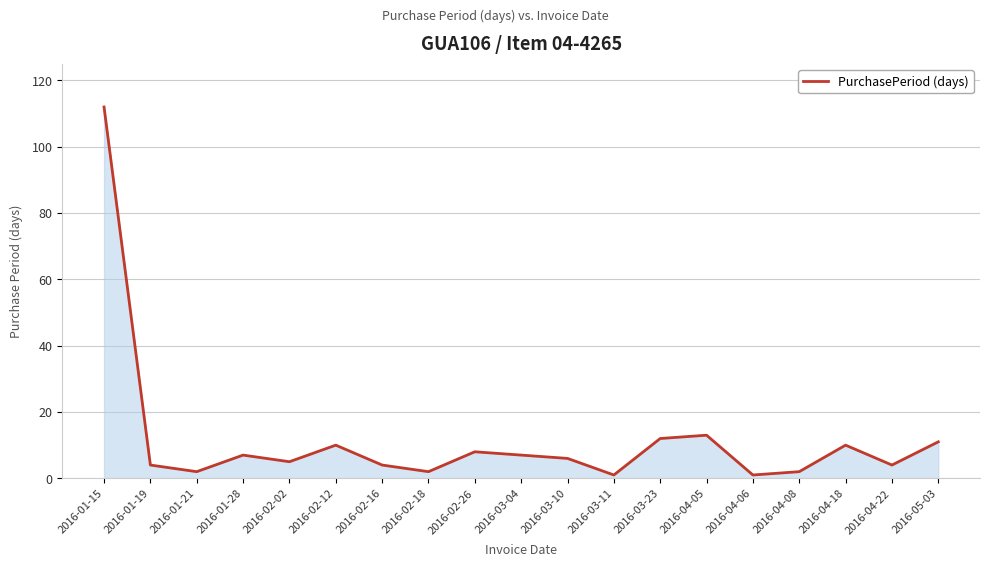

Reading right to left, extract all data points from this chart.

11	4	10	2	1	13	12	1	6	7	8	2	4	10	5	7	2	4	112